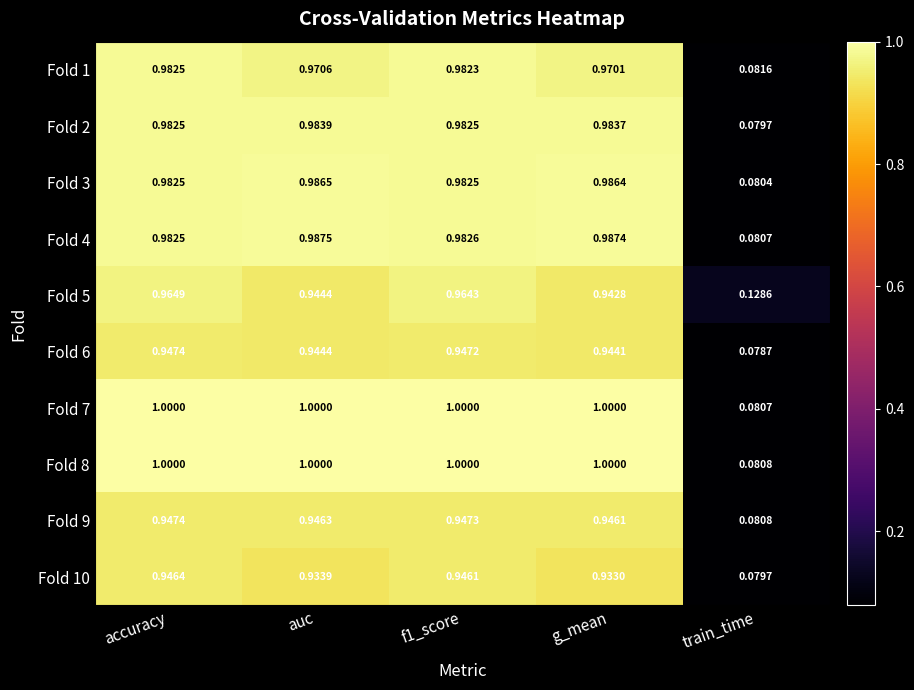

Where is Fold 10 nearest to the value 0?

train_time